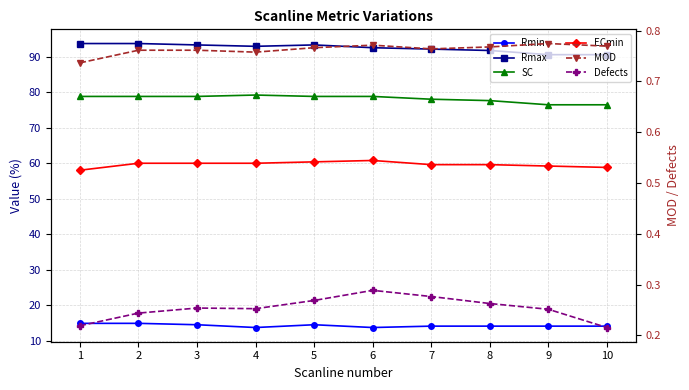

At which category does SC reach its first local peak?

4